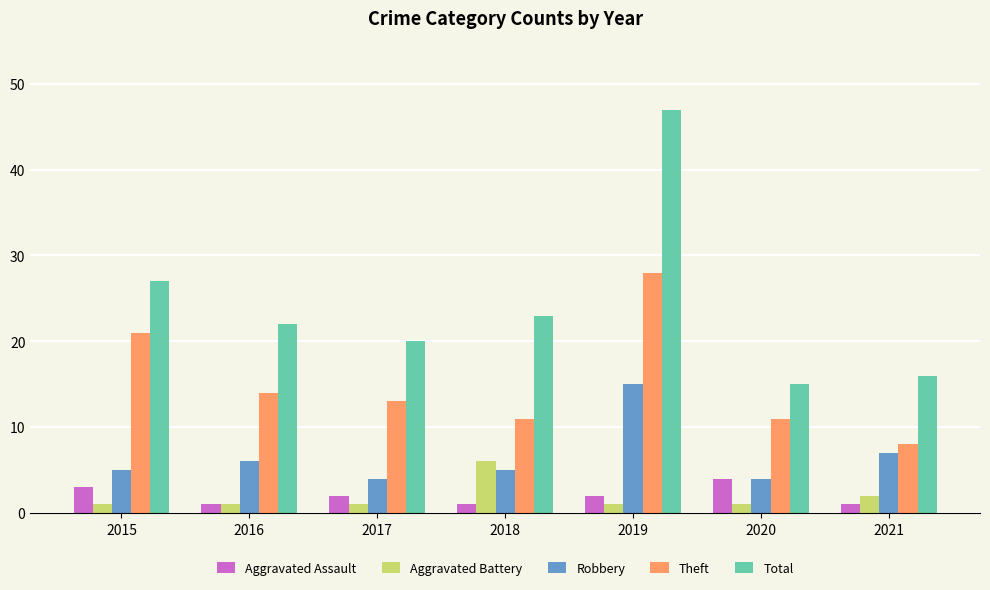

At which category is the sum across all series the highest?

2019